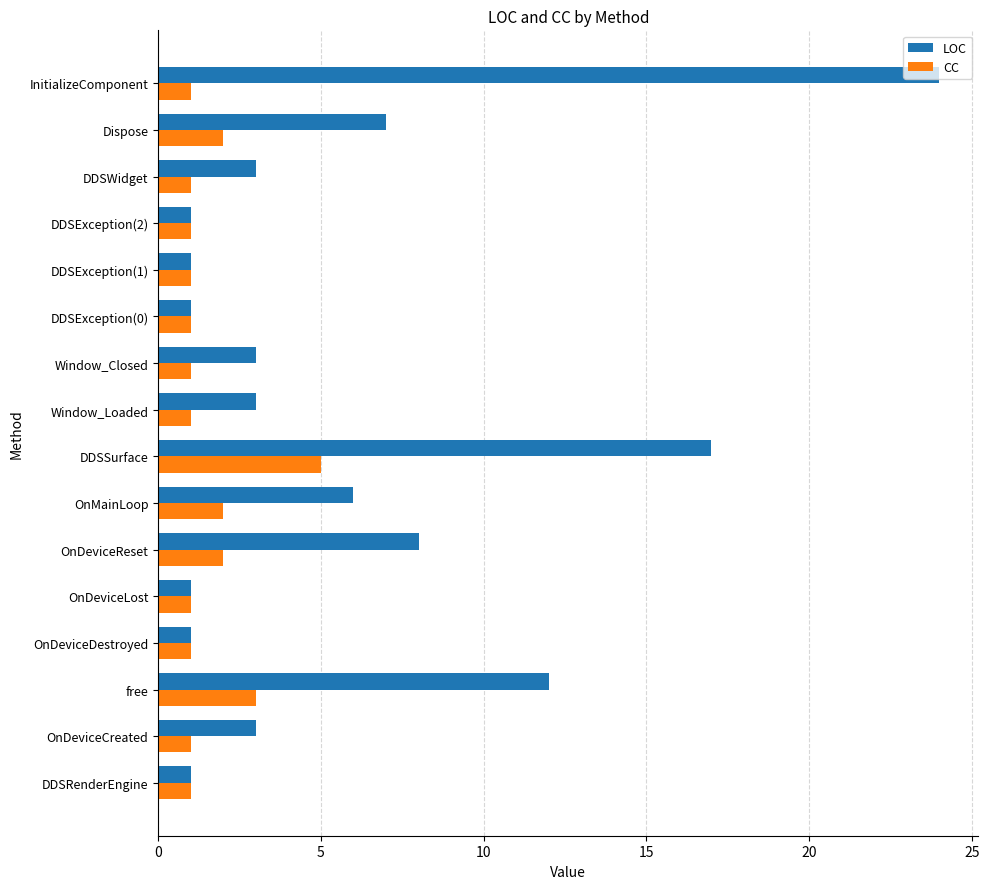

List the series in order of their overall mean, highest first.

LOC, CC